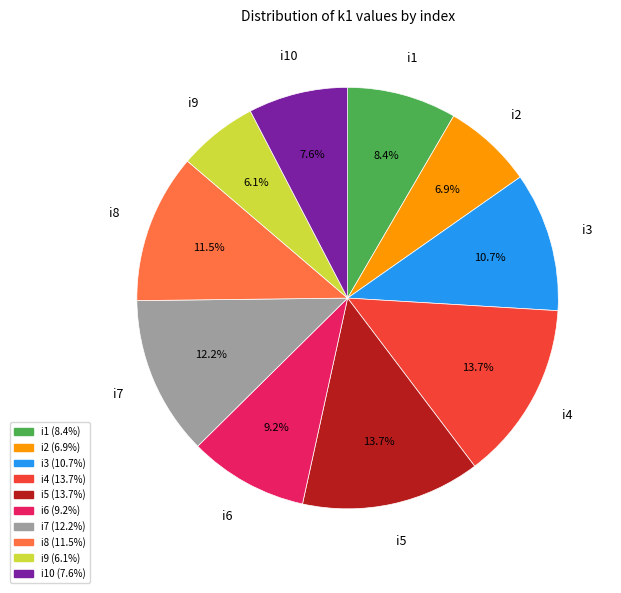

Is there any slice that represents more than half of the pie?

No